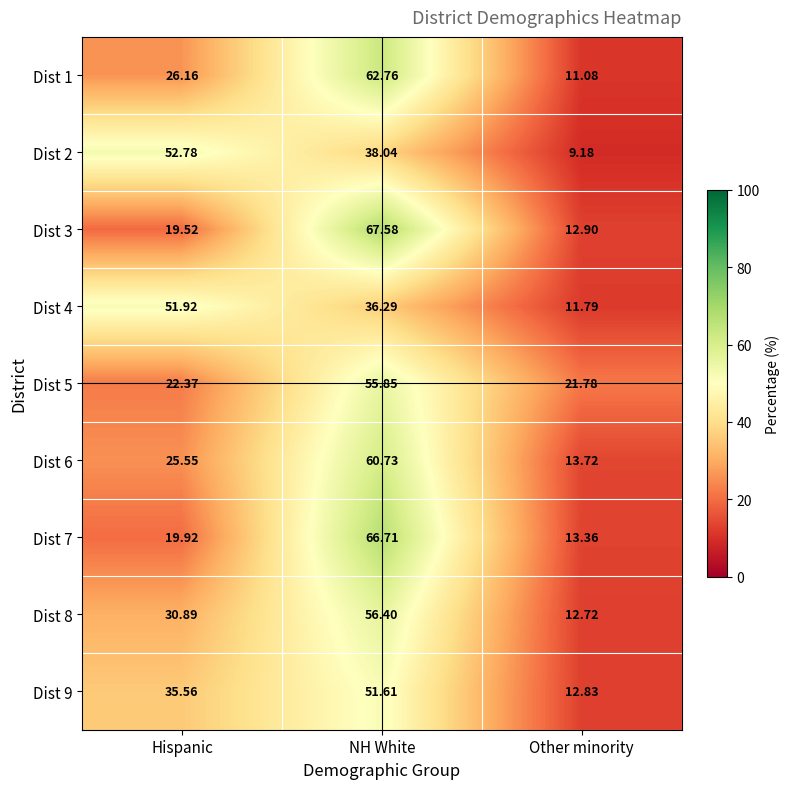

What is the total value across all series at Other minority?

119.4